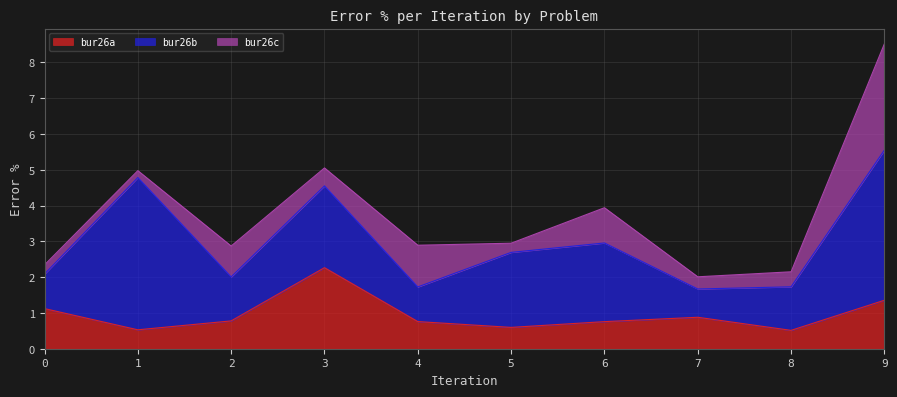

What is the lowest value of the bur26c series?

0.2